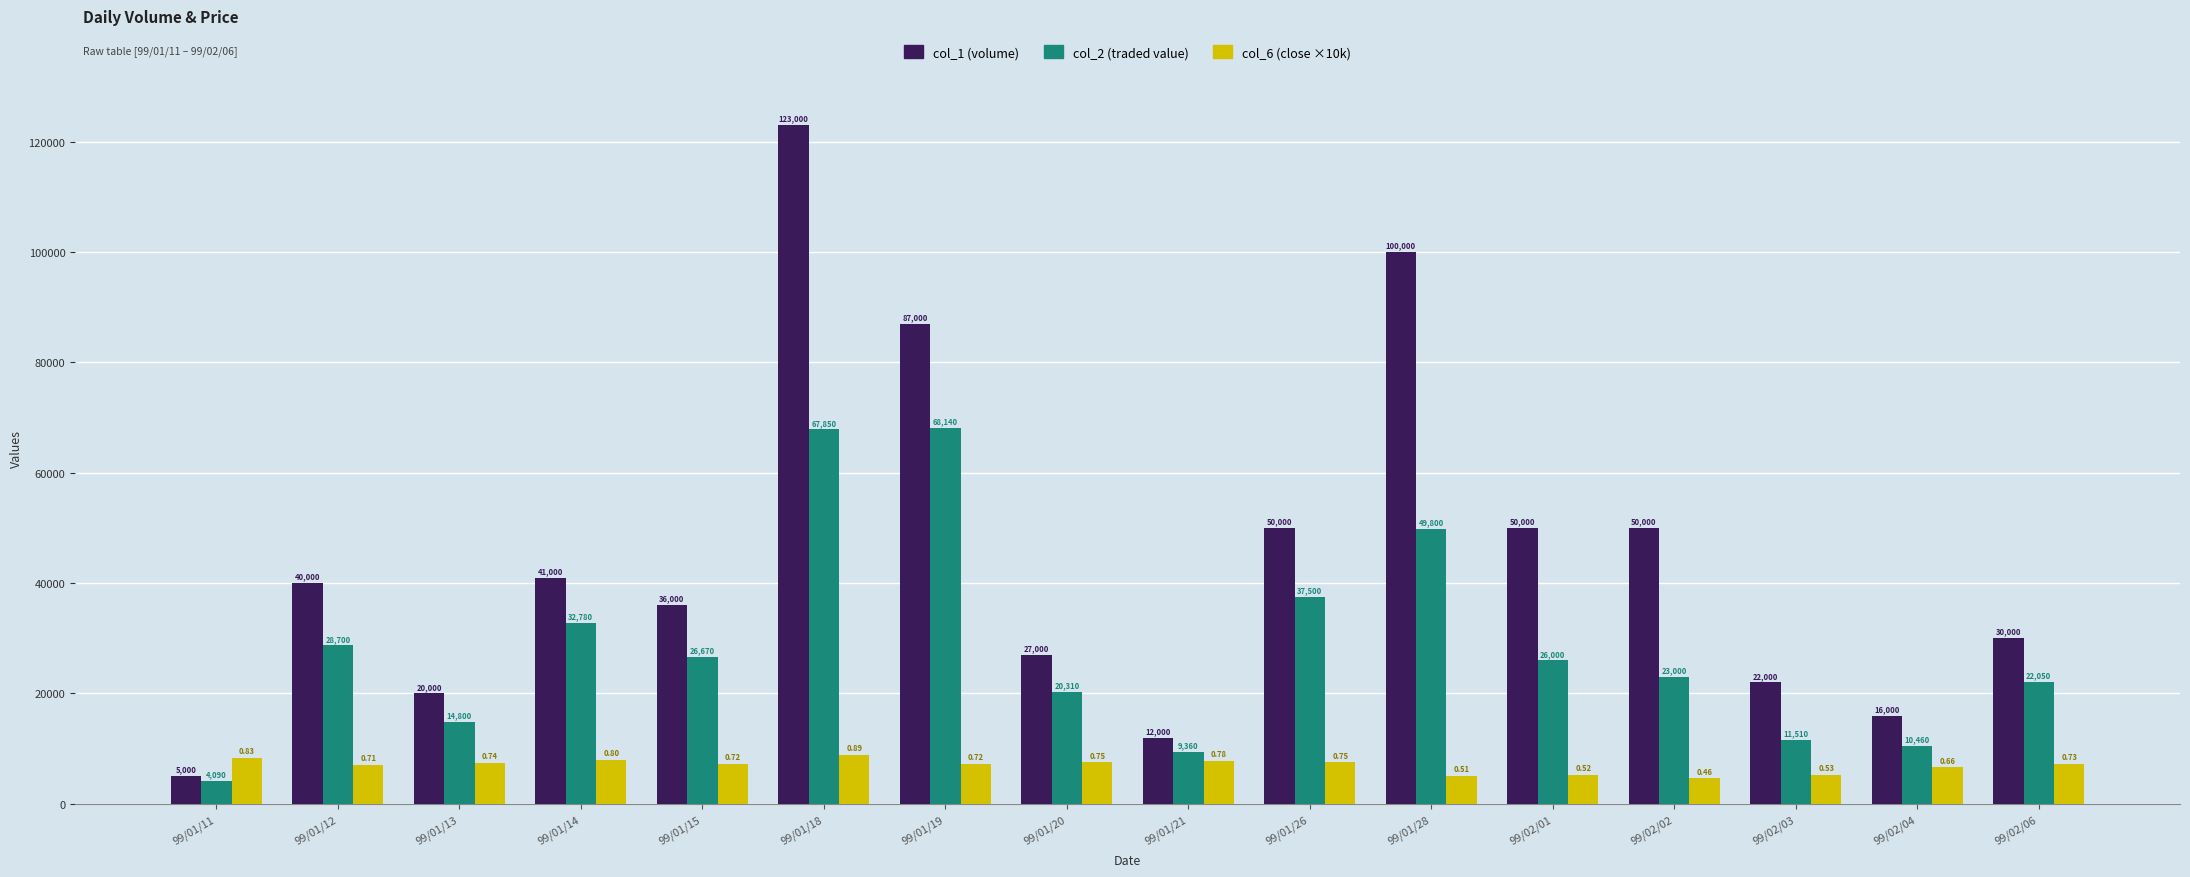

What is the difference between the highest and lowest values at 99/01/14?

33000